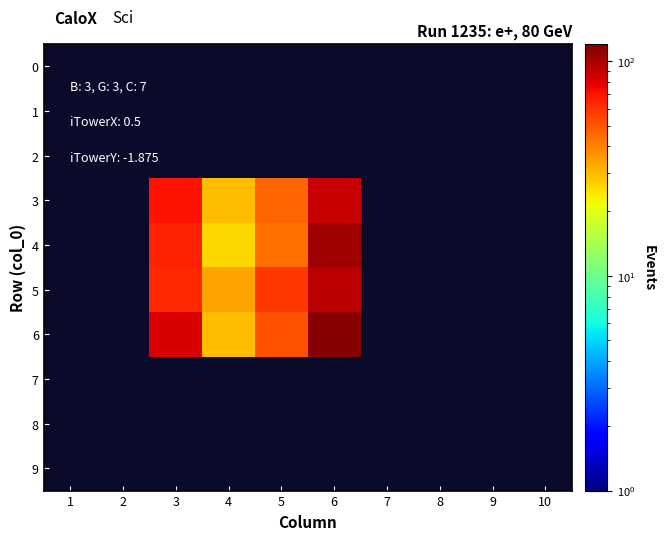

At which label does 0 reach its minimum?

1